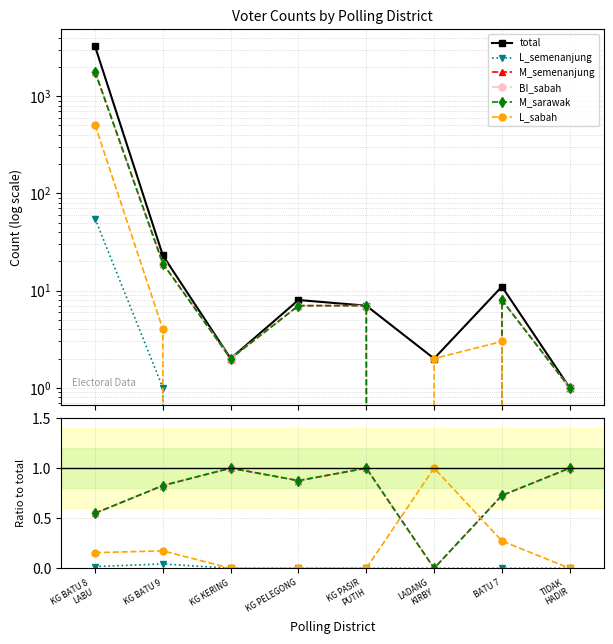

How many times do M_sarawak and L_sabah cross each other?

2